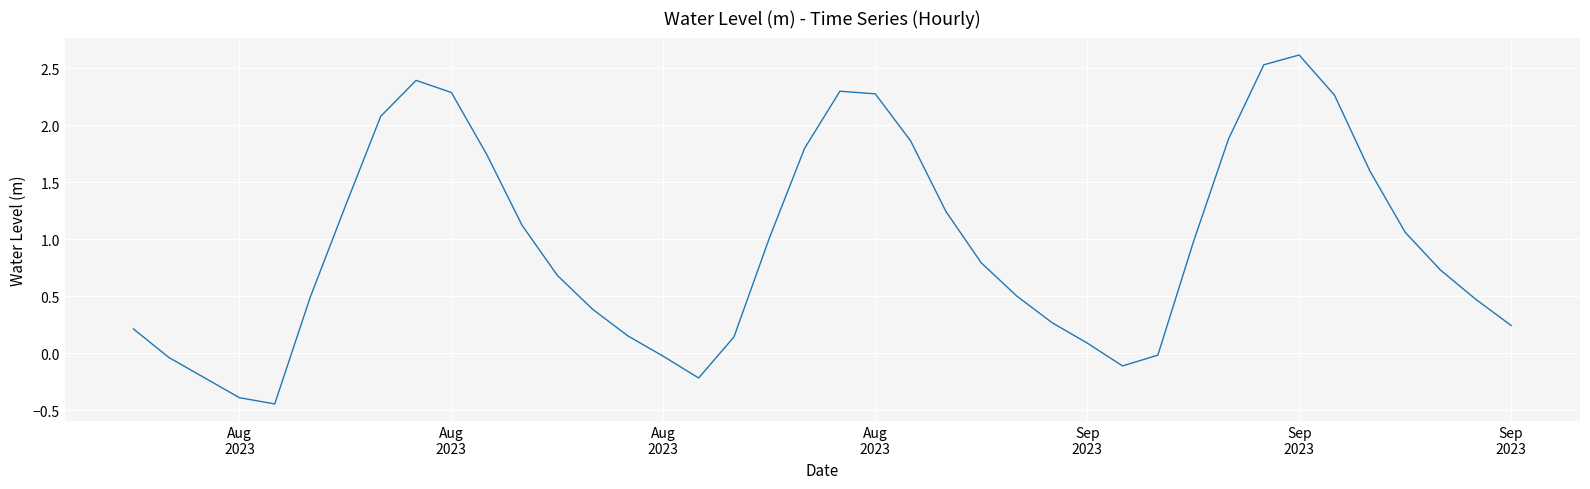

What is the difference between the maximum and minimum values?

3.1